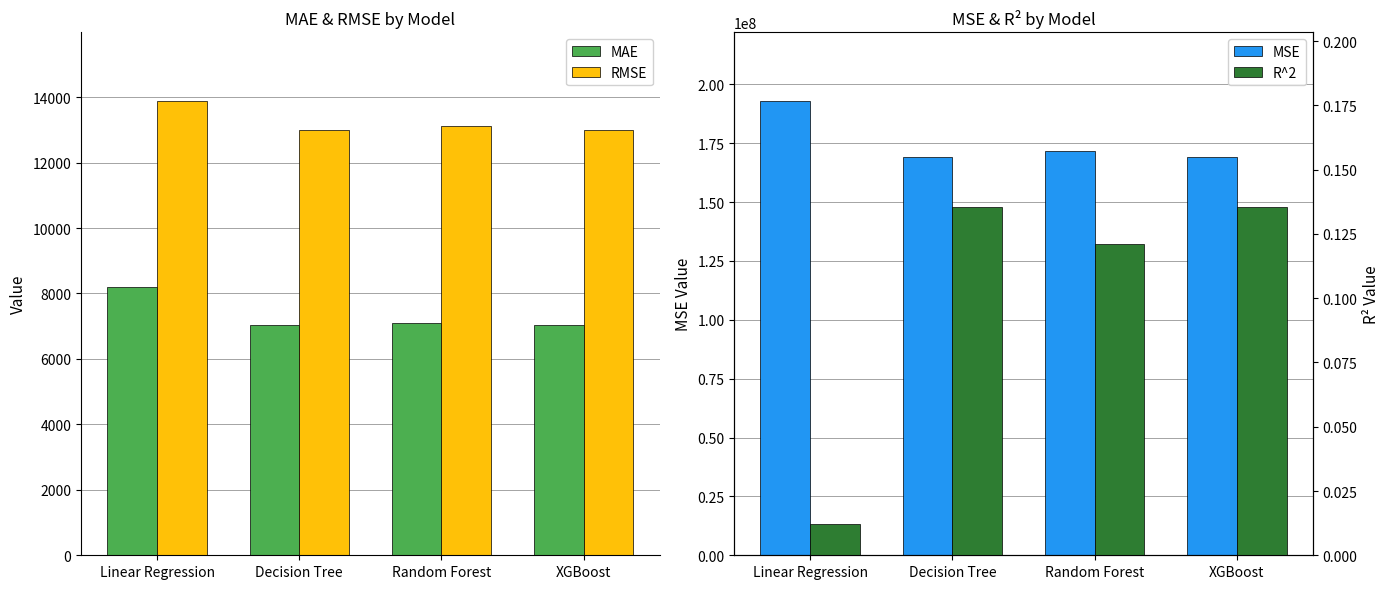

Read the RMSE value at XGBoost.

12999.1